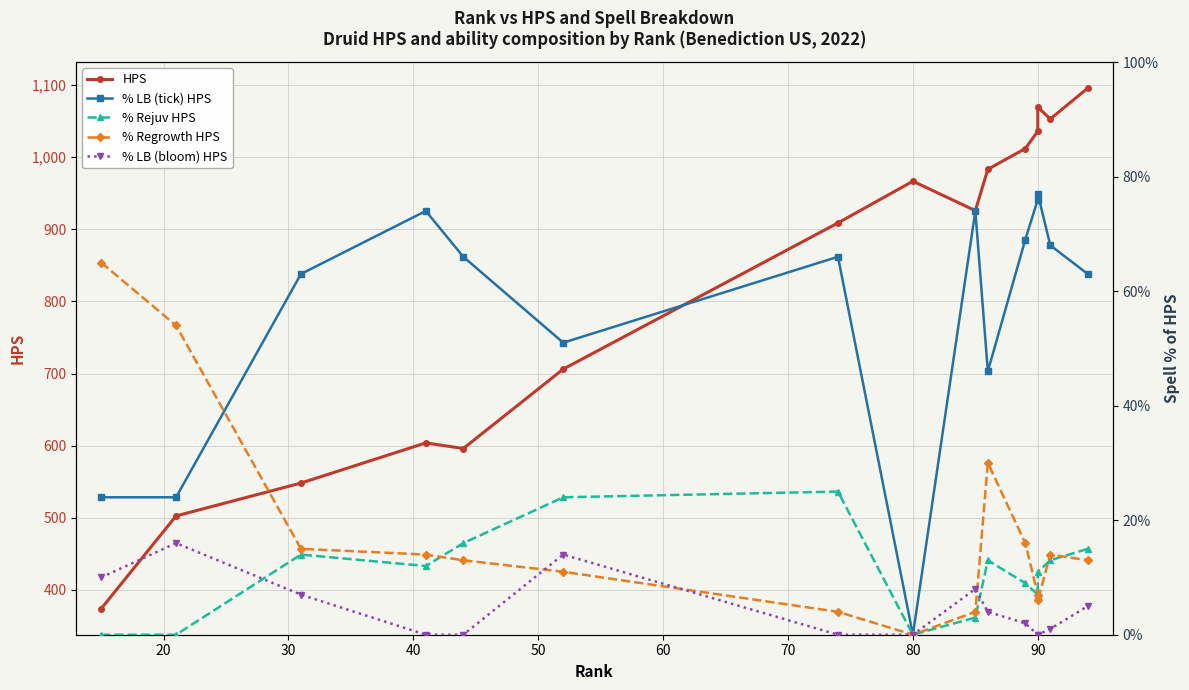

How many values in % Regrowth HPS are above zero?

14